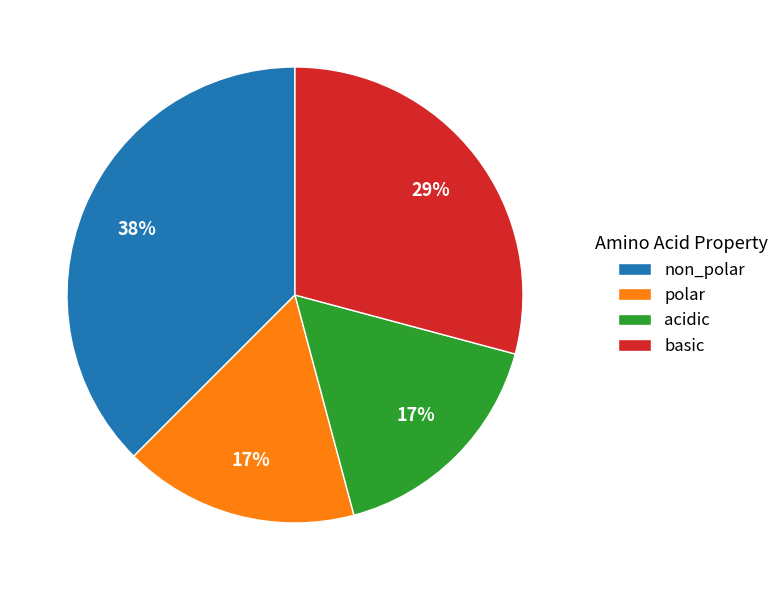

To the nearest percent, what portion does non_polar represent?

37%